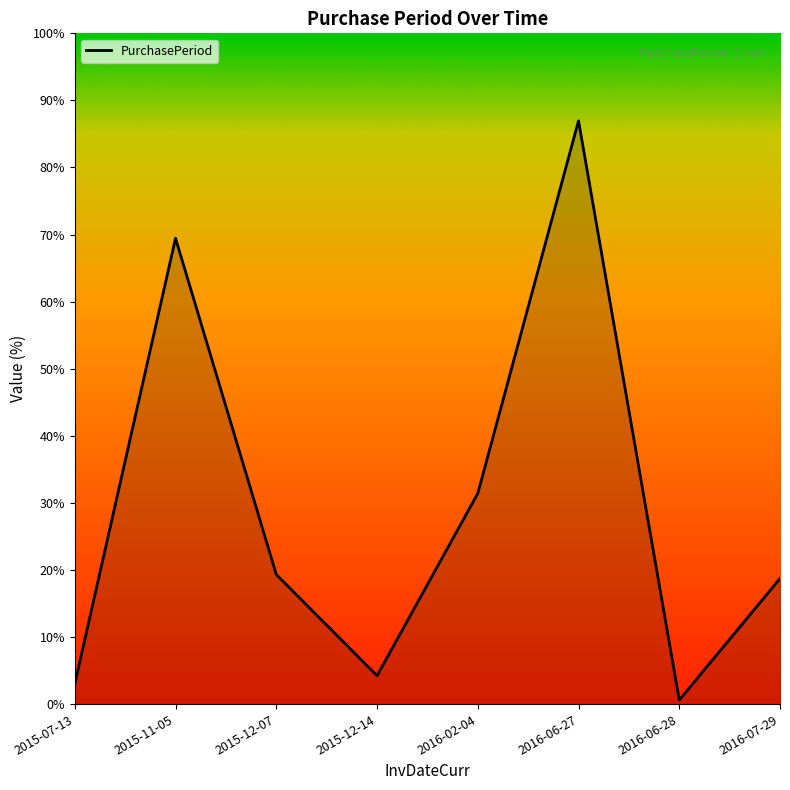

Does the chart have visible grid lines?

No